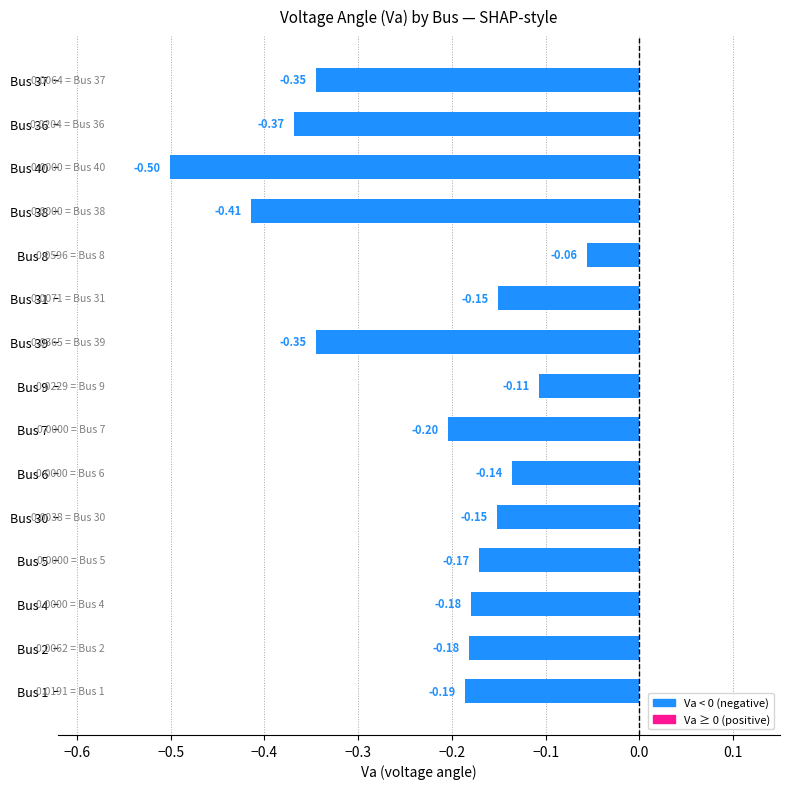

What is the difference between the maximum and minimum values?

0.4